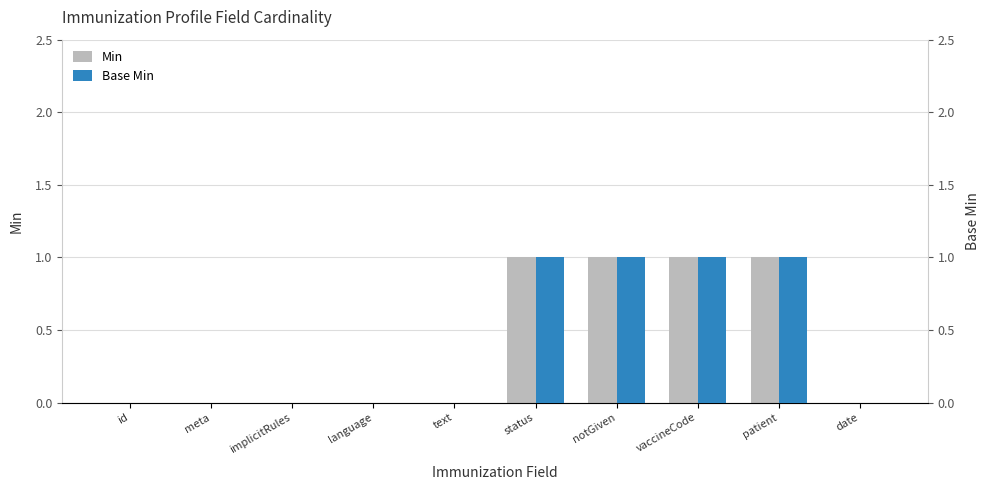

Does the chart contain stacked bars?

No